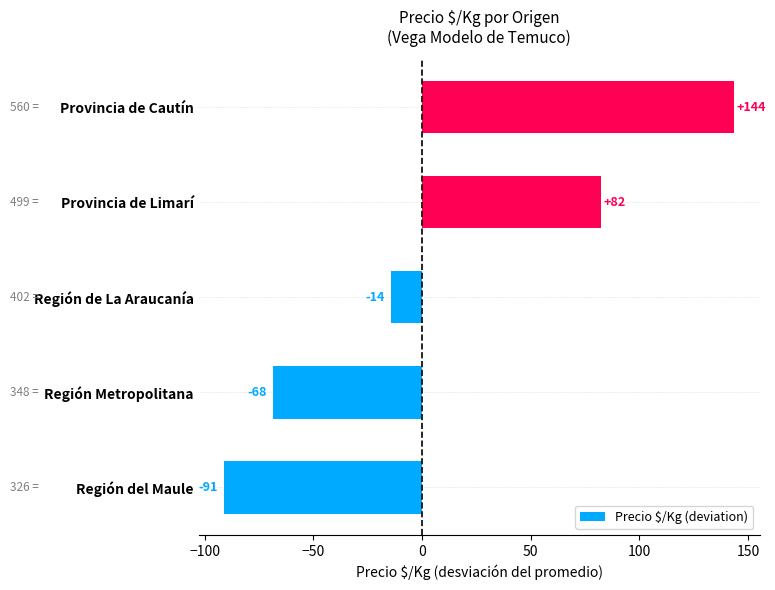

How many values are below -14?

3